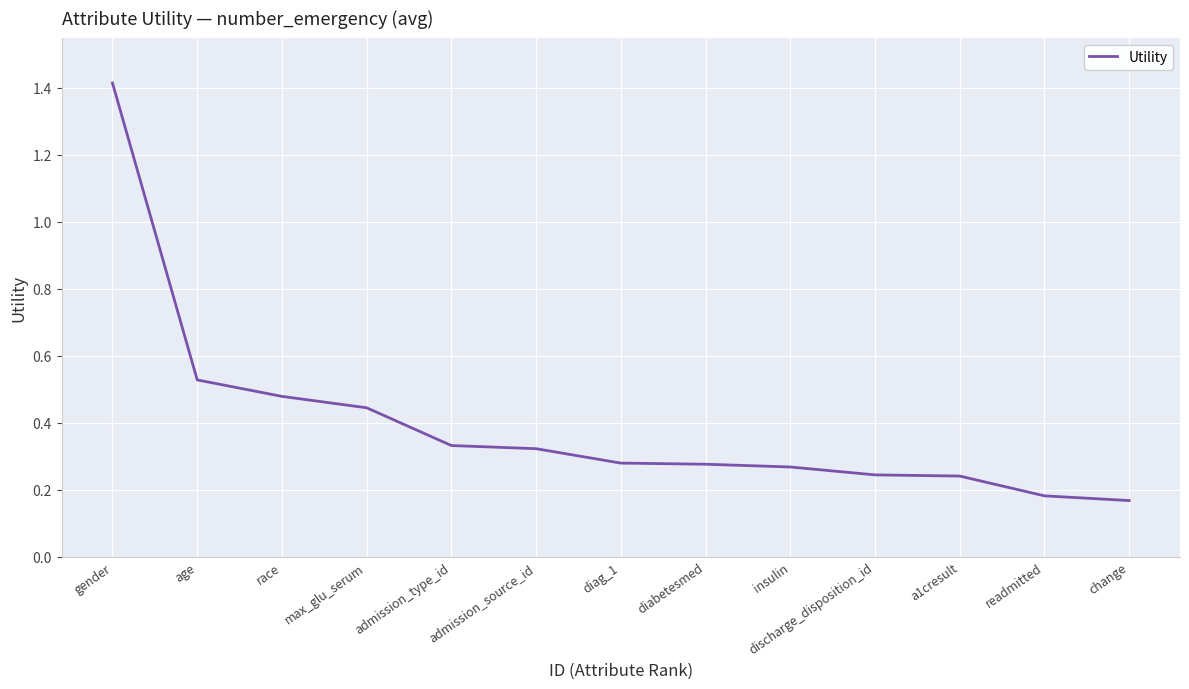

The value at race is 0.2. True or false?

False